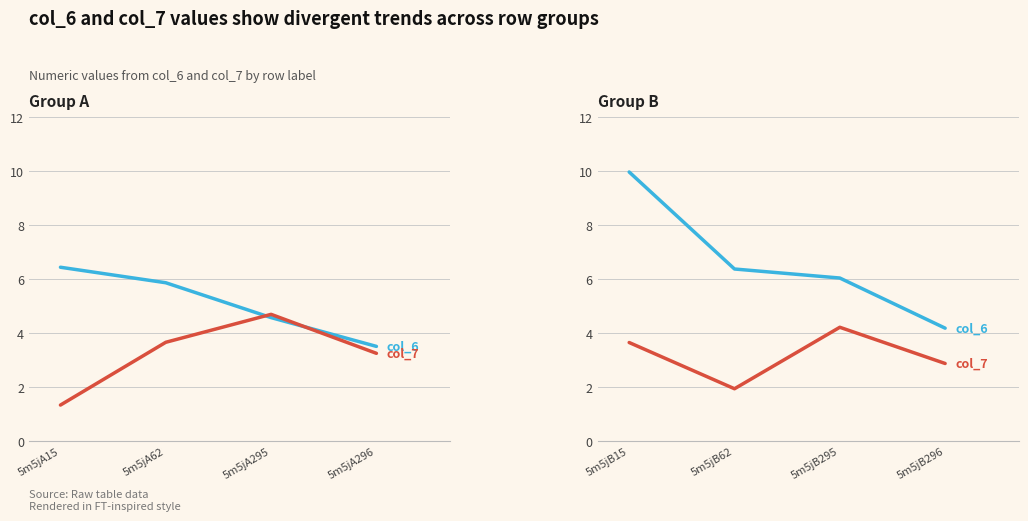

How many series are shown in this chart?

2